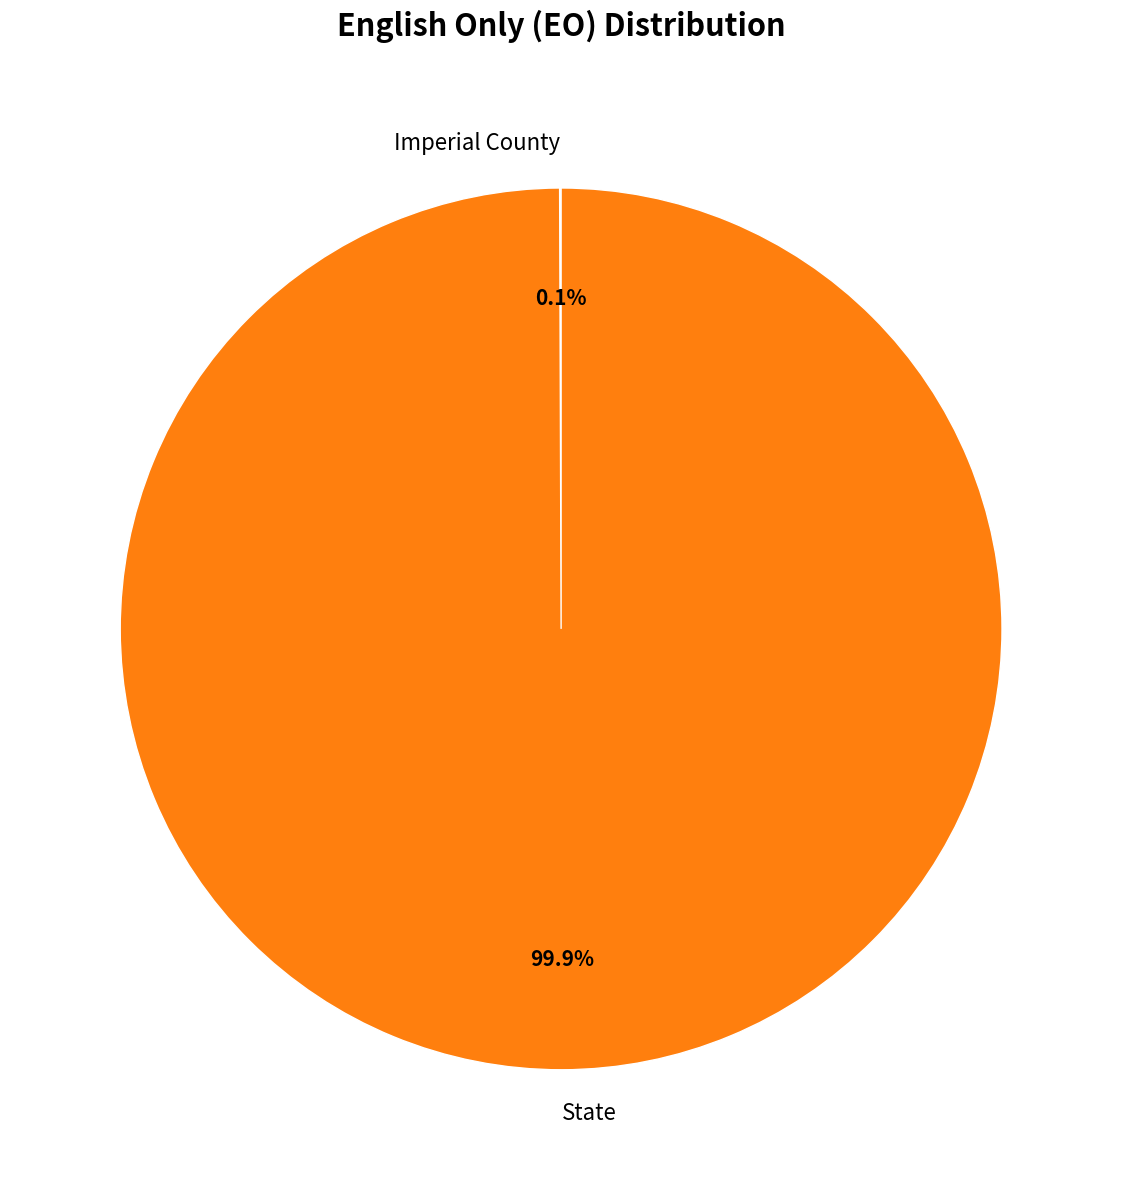

Which slice is the largest?

State